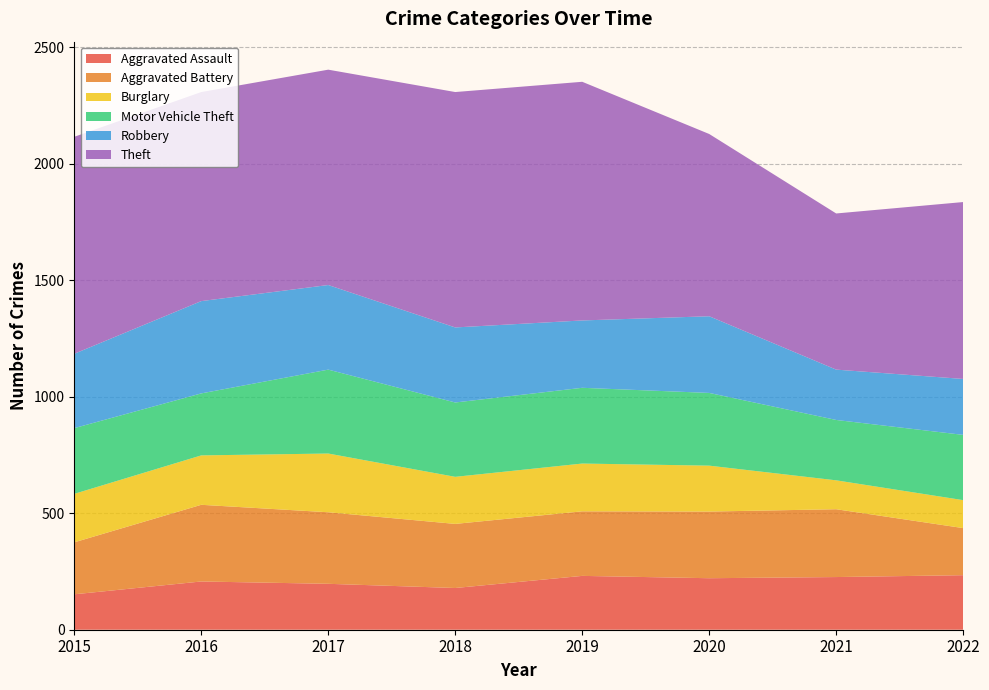

Reading left to right, extract all data points from this chart.

Aggravated Assault: 2015=152	2016=207	2017=197	2018=179	2019=231	2020=221	2021=226	2022=234
Aggravated Battery: 2015=223	2016=329	2017=307	2018=275	2019=277	2020=286	2021=291	2022=202
Burglary: 2015=208	2016=212	2017=252	2018=202	2019=205	2020=197	2021=124	2022=120
Motor Vehicle Theft: 2015=282	2016=266	2017=360	2018=319	2019=325	2020=312	2021=259	2022=280
Robbery: 2015=319	2016=396	2017=363	2018=322	2019=289	2020=329	2021=216	2022=240
Theft: 2015=931	2016=897	2017=924	2018=1010	2019=1024	2020=782	2021=670	2022=759